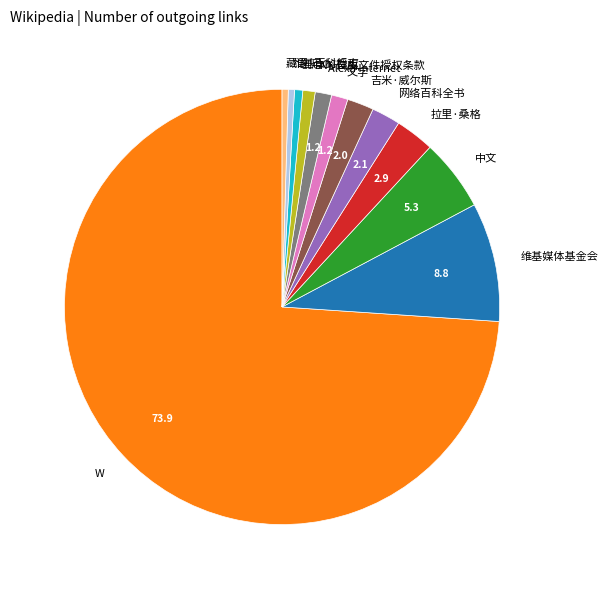

What is the largest slice in the pie chart?

W